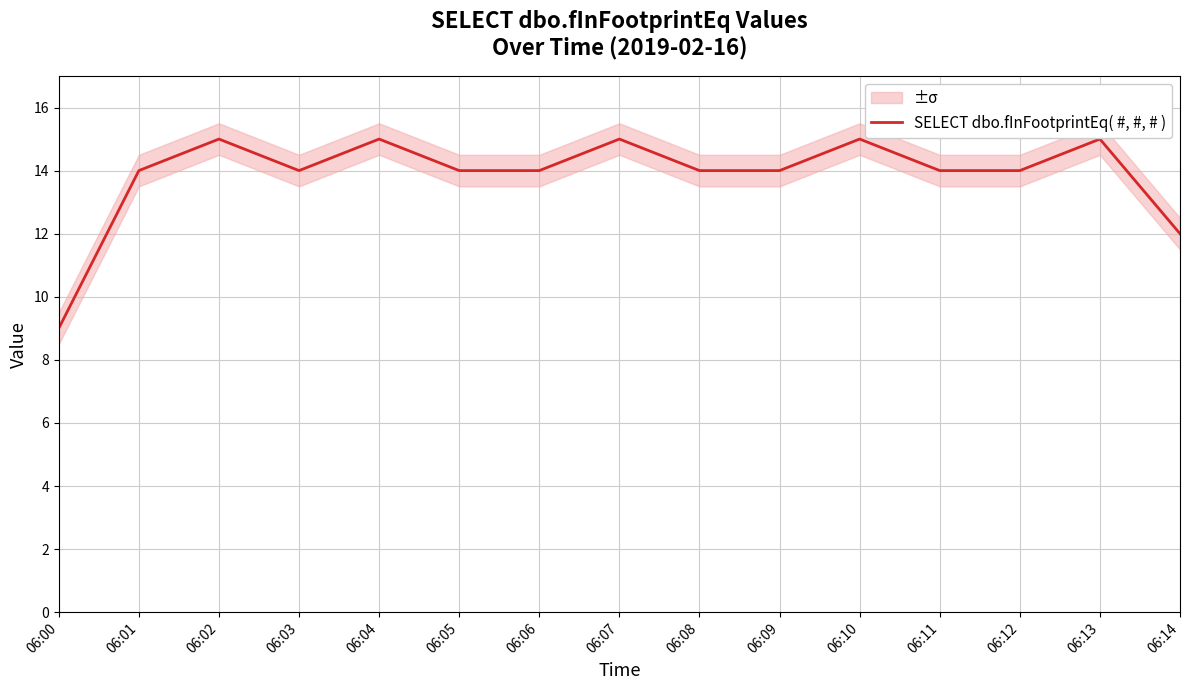

Reading right to left, extract all data points from this chart.

12	15	14	14	15	14	14	15	14	14	15	14	15	14	9